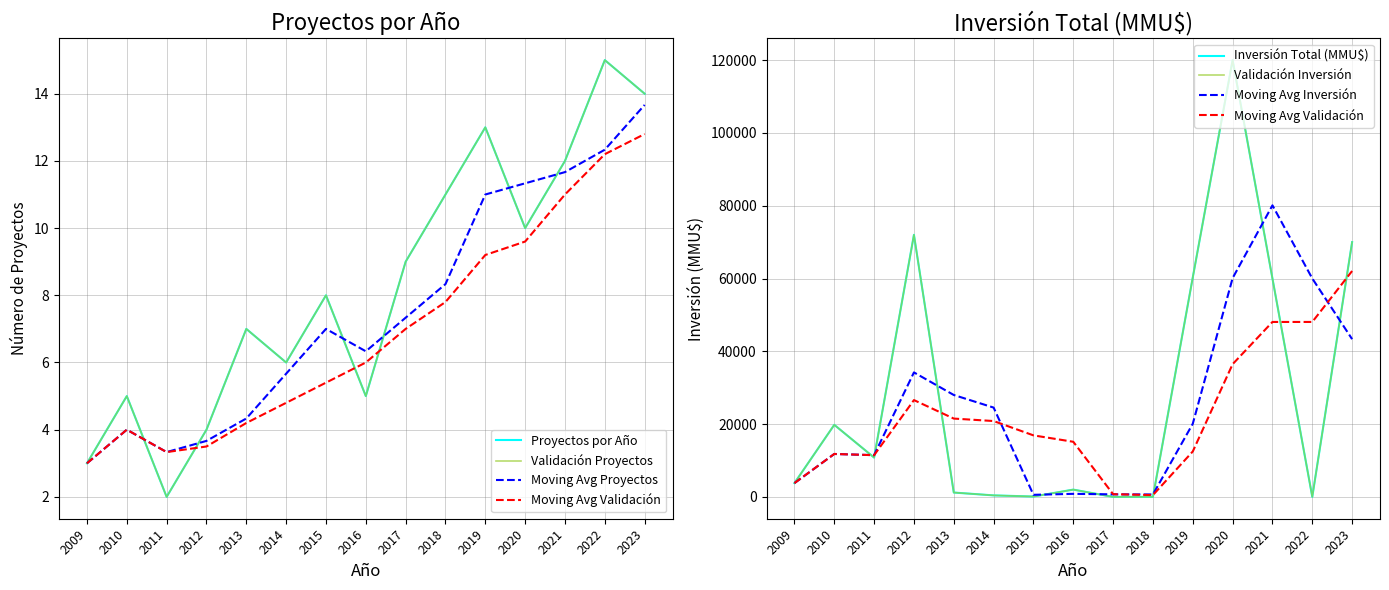

Reading left to right, transcribe all the data shown in this chart.

Proyectos por Año: 2009=3	2010=5	2011=2	2012=4	2013=7	2014=6	2015=8	2016=5	2017=9	2018=11	2019=13	2020=10	2021=12	2022=15	2023=14
Inversión Total (MMU$): 2009=3787	2010=19800	2011=10798	2012=72000	2013=1194	2014=414	2015=100	2016=2000	2017=0	2018=3	2019=60300	2020=120000	2021=60000	2022=18	2023=70000